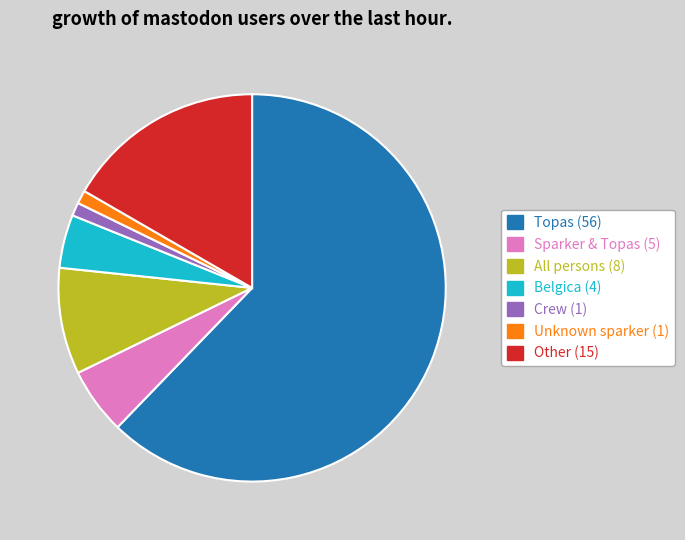

What is the ratio of the value at Topas to the value at Unknown sparker?

56.0